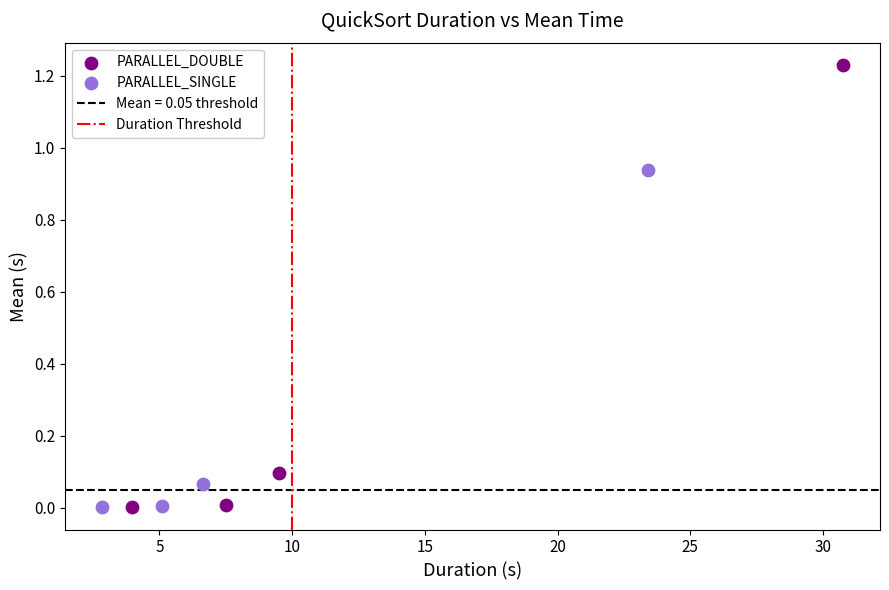

Which series contains the highest Y value?

PARALLEL_DOUBLE